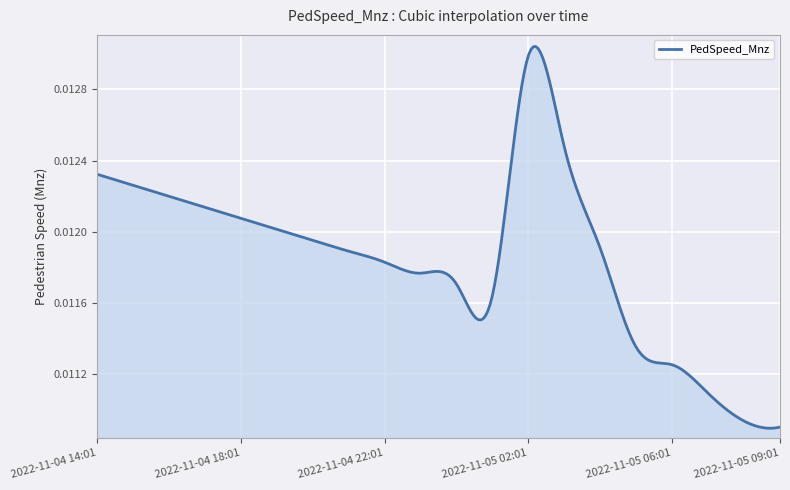

Is this an area chart (filled region under the line)?

Yes